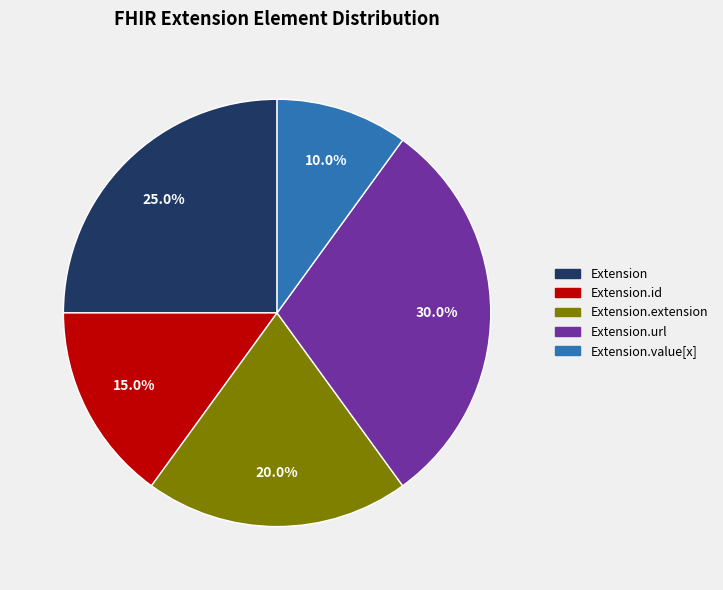

To the nearest percent, what is the difference between the largest and smallest slice percentages?

20%